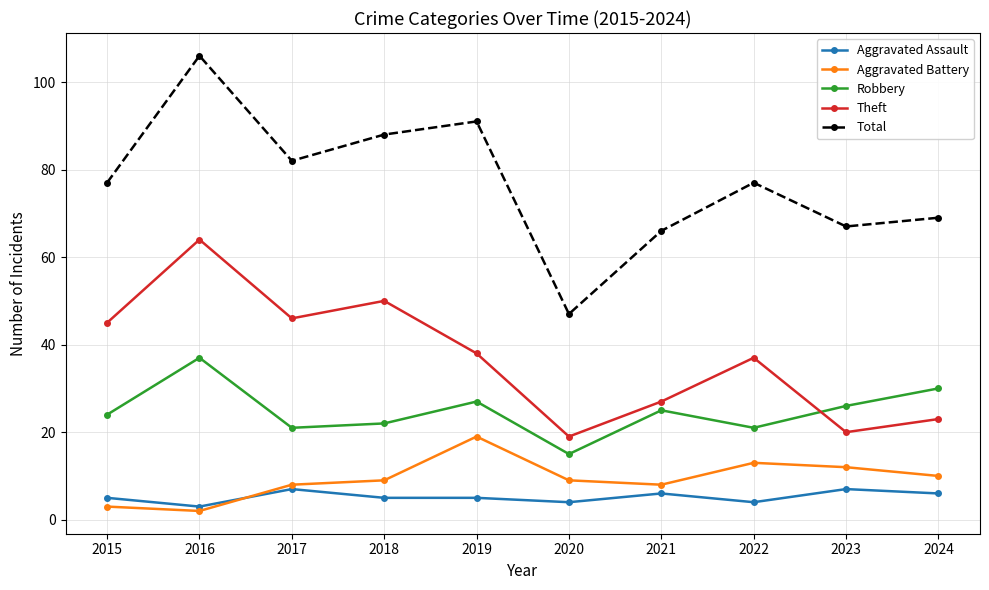

What is the maximum value shown in the chart?

106